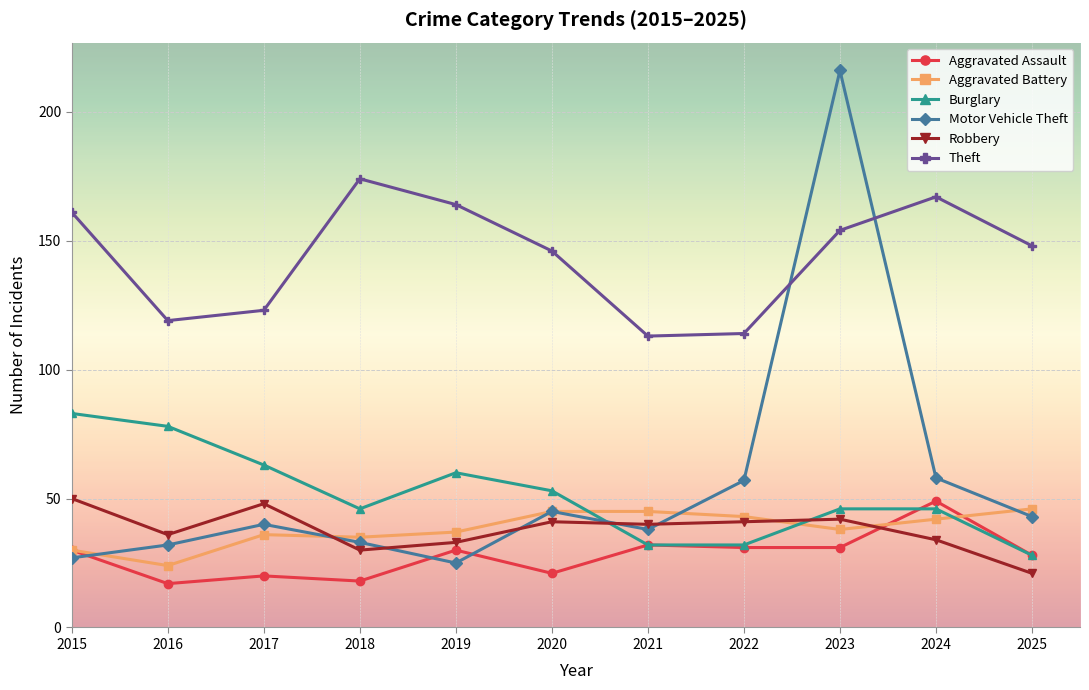

At which category does Aggravated Battery reach its first local valley?

2016